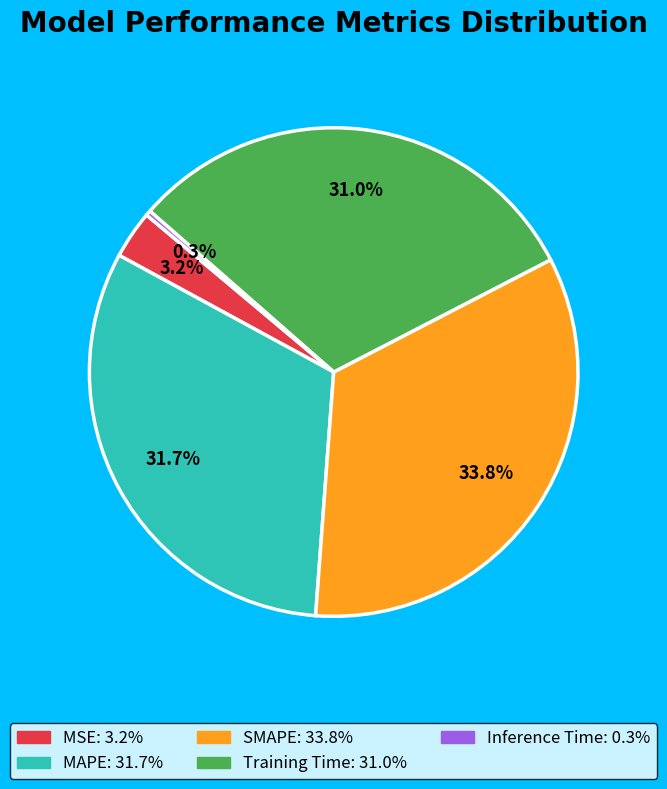

To the nearest percent, what percentage of the pie is MSE?

3%